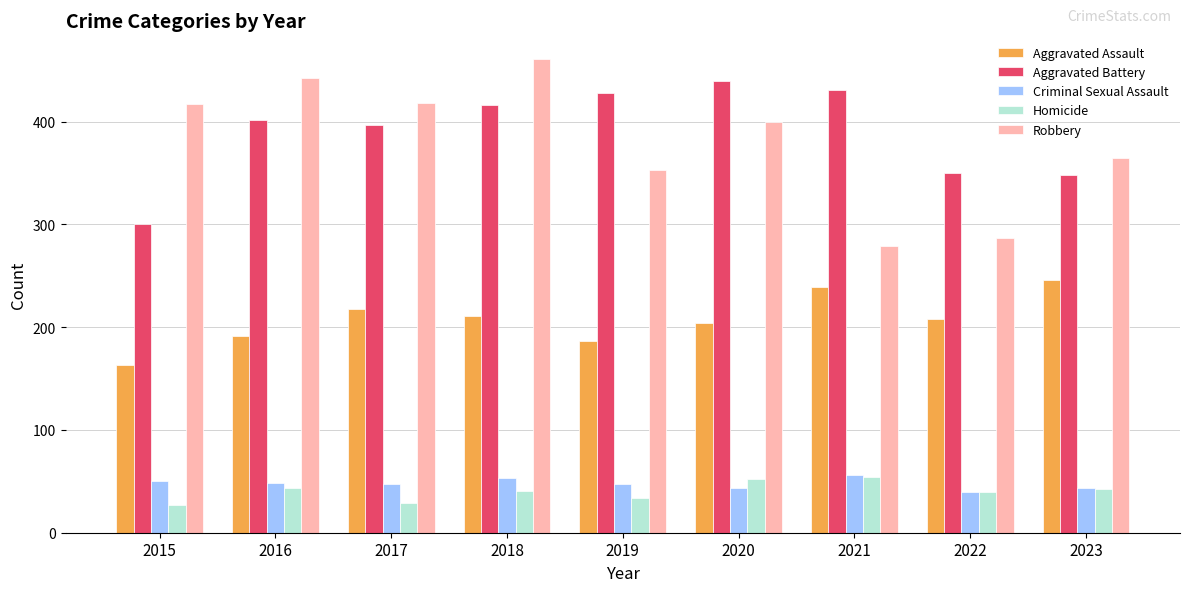

What are all the series names shown in the legend?

Aggravated Assault, Aggravated Battery, Criminal Sexual Assault, Homicide, Robbery